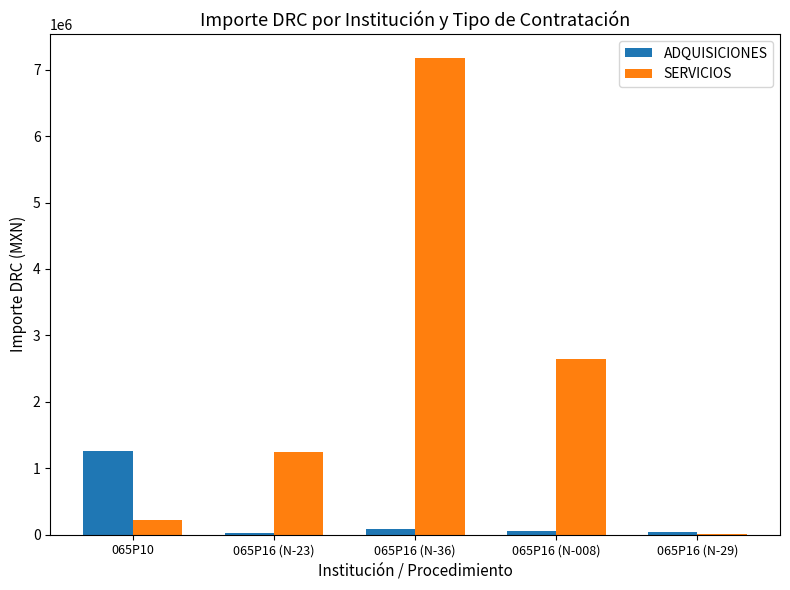

What is the maximum value shown in the chart?

7177968.0